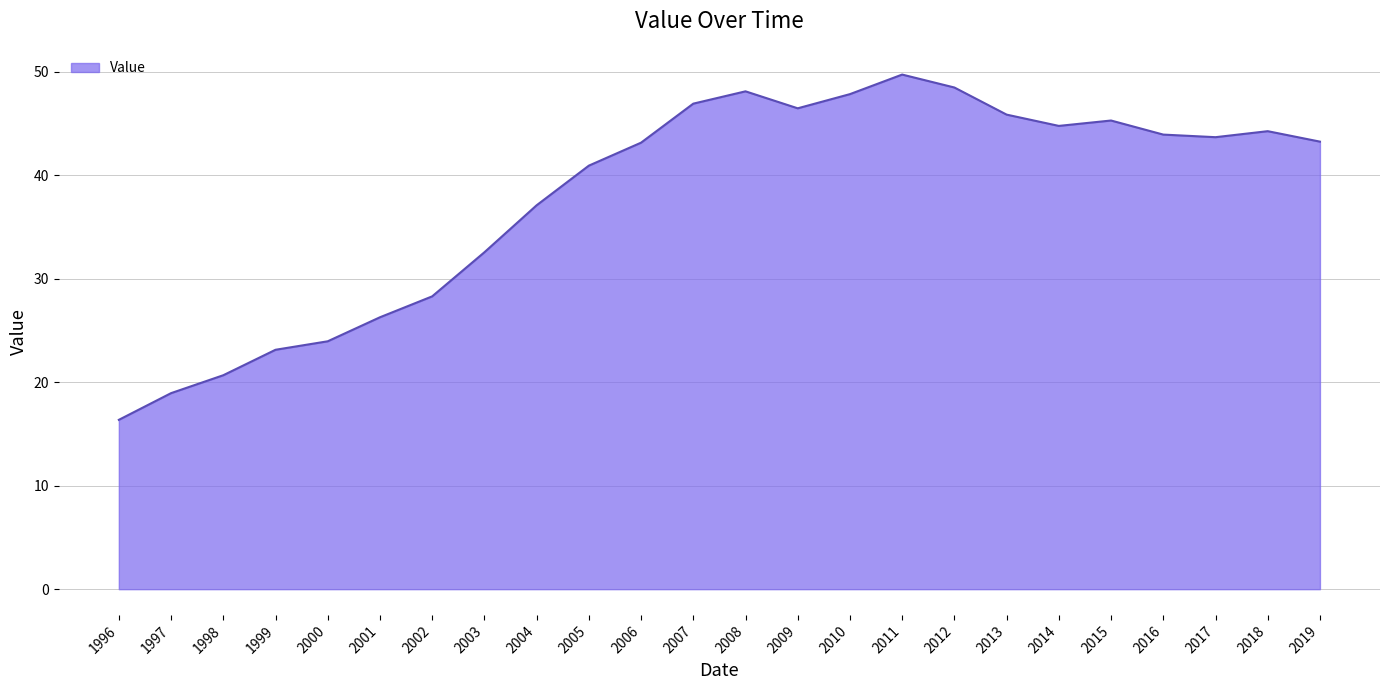

The chart shows a value of 44.2 at 2018. True or false?

True